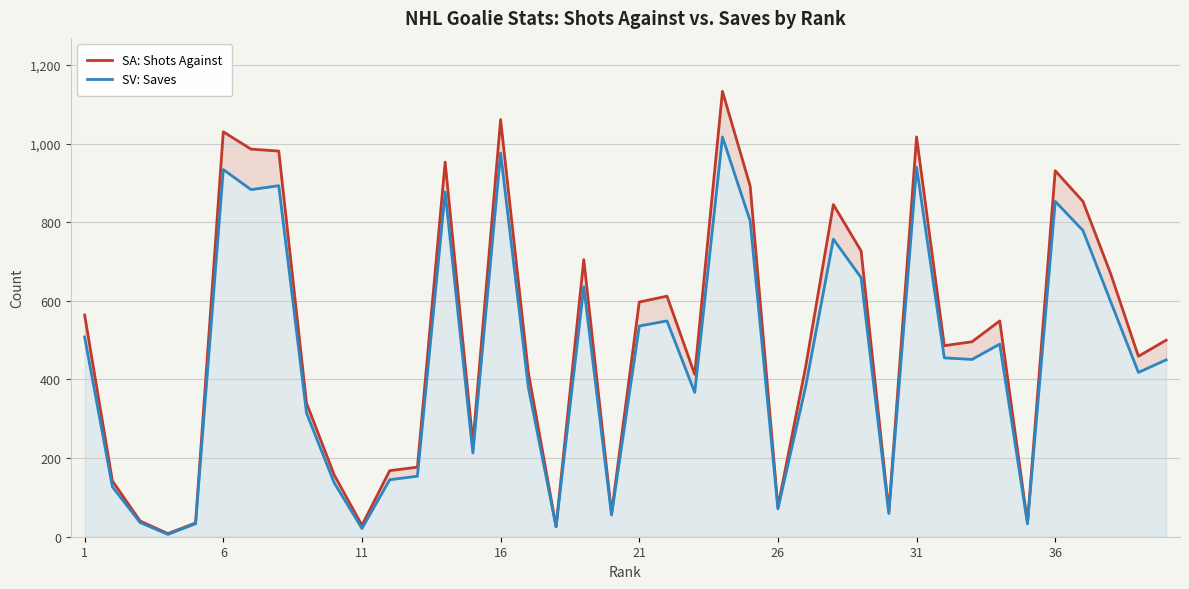

What is the average value of the SV: Saves series?

451